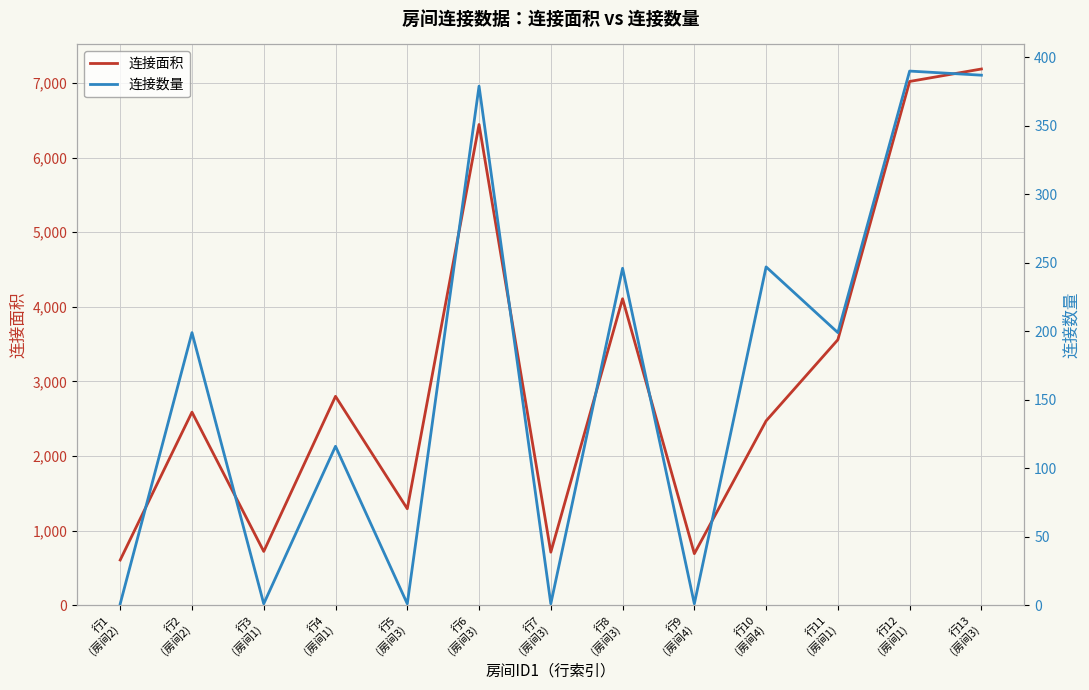

True or false: 连接面积 has a value of 7020 at 行12
(房间1).

True